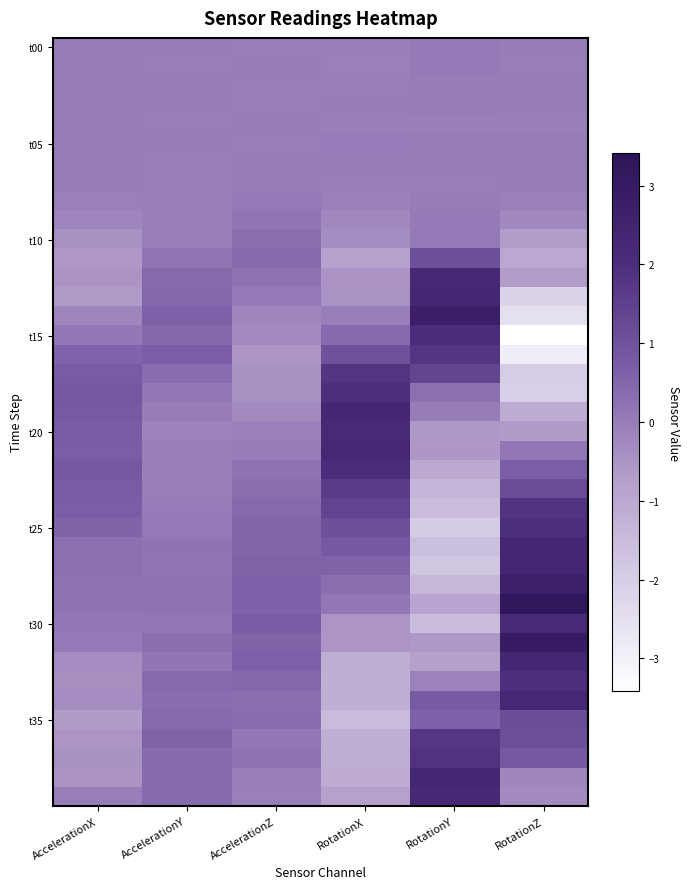

What is the total value across all series at AccelerationZ?

6.1